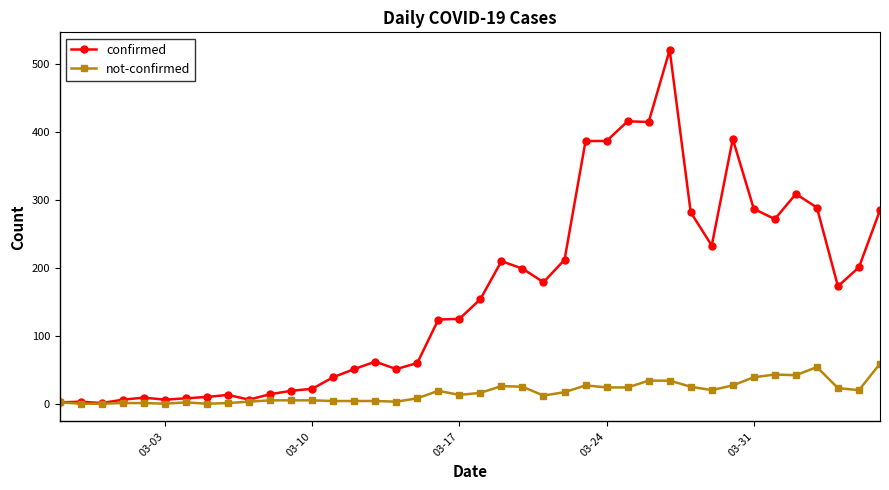

What is the maximum value for confirmed?

521